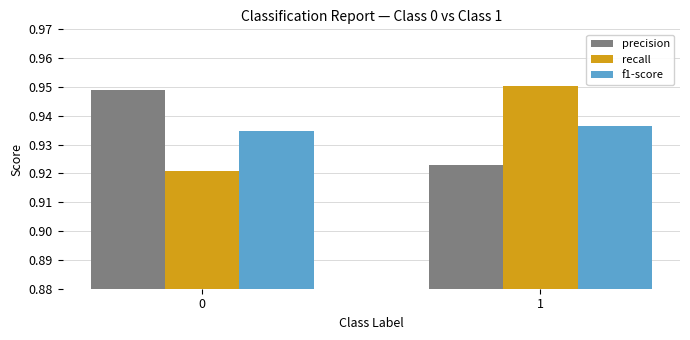

How many groups of bars are there?

2